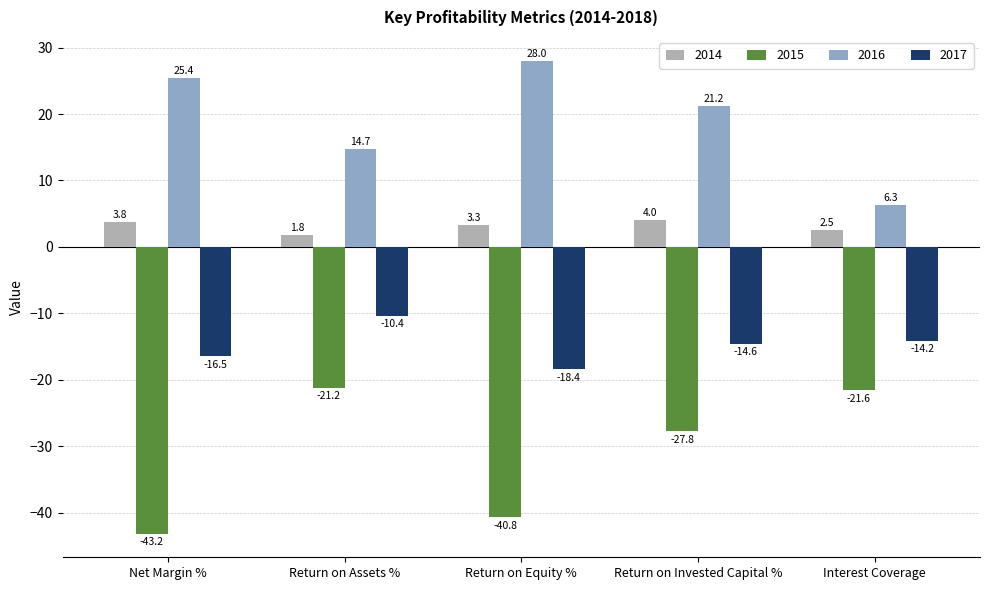

Which category has the lowest value in the 2015 series?

Net Margin %